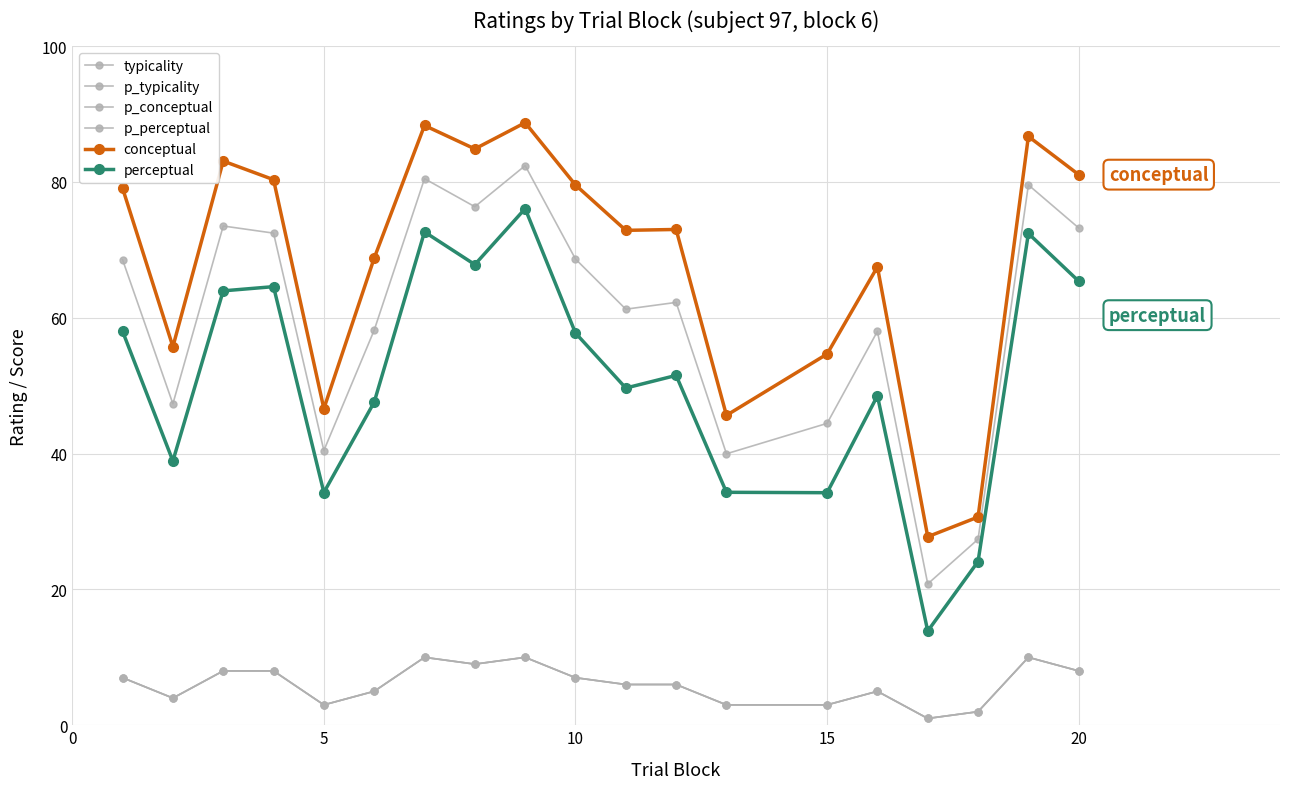

True or false: perceptual and p_perceptual cross at least once.

False